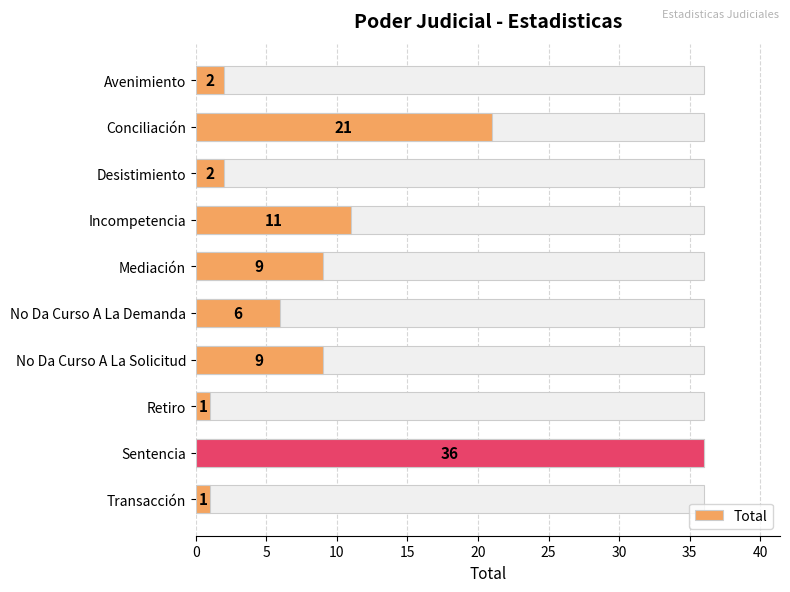

Reading left to right, transcribe all the data shown in this chart.

2	21	2	11	9	6	9	1	36	1